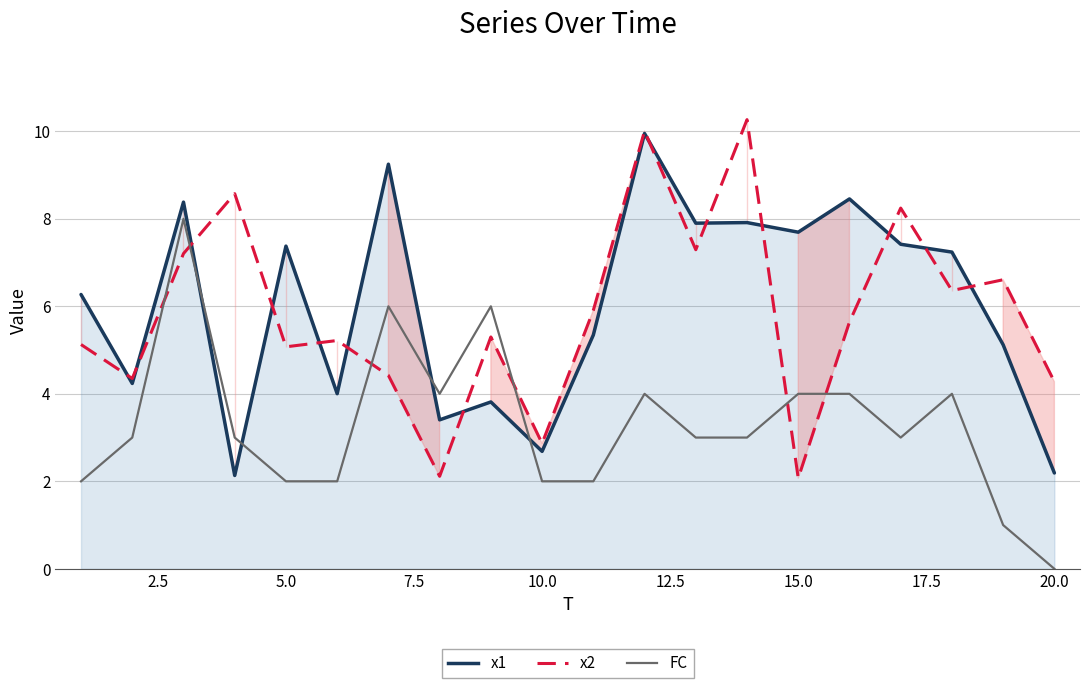

How many interior local peaks does the FC series have?

5